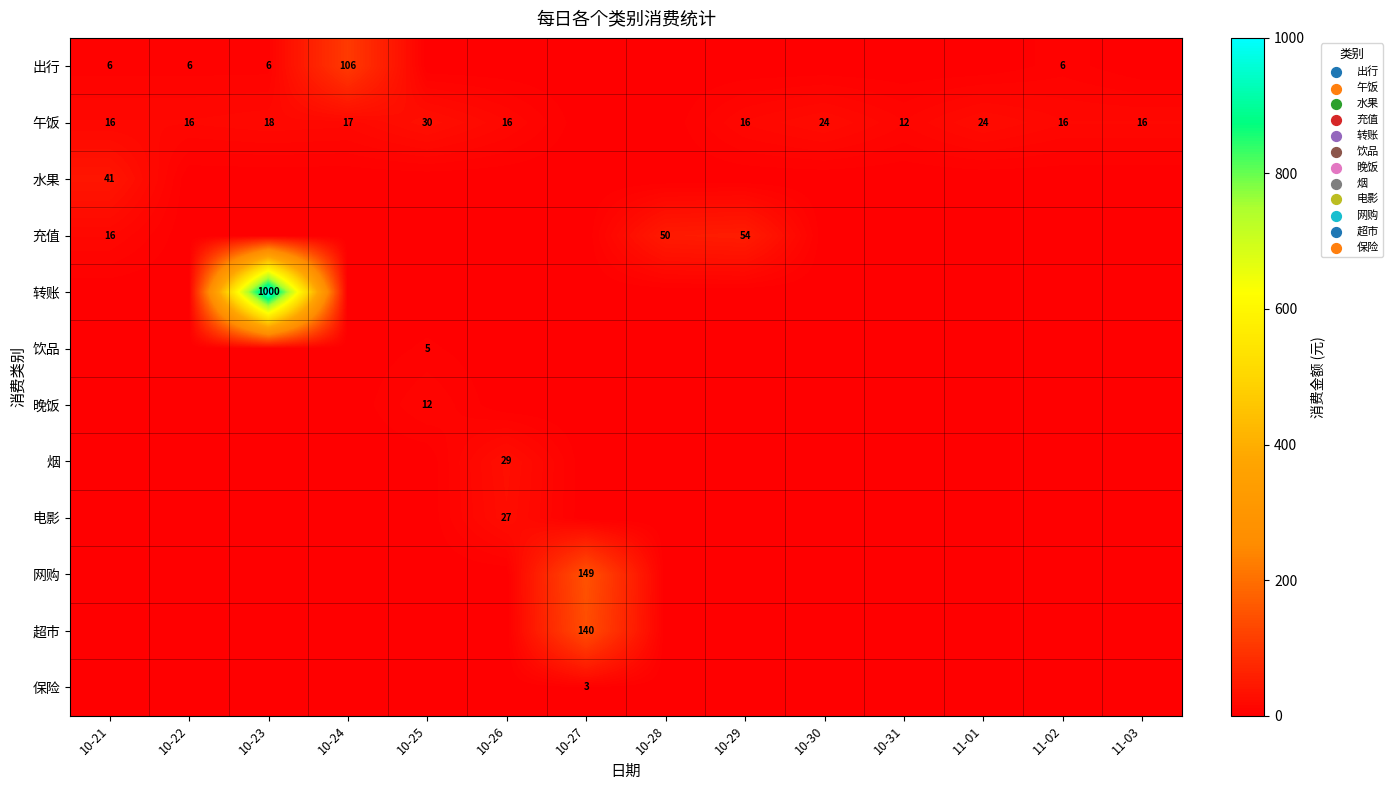

The 午饭 series shows 16 at 11-02. True or false?

True